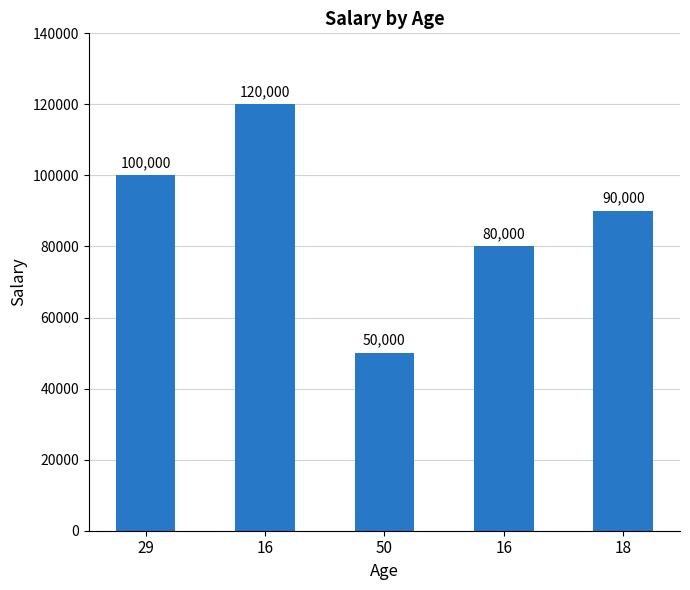

How many series are shown in this chart?

1